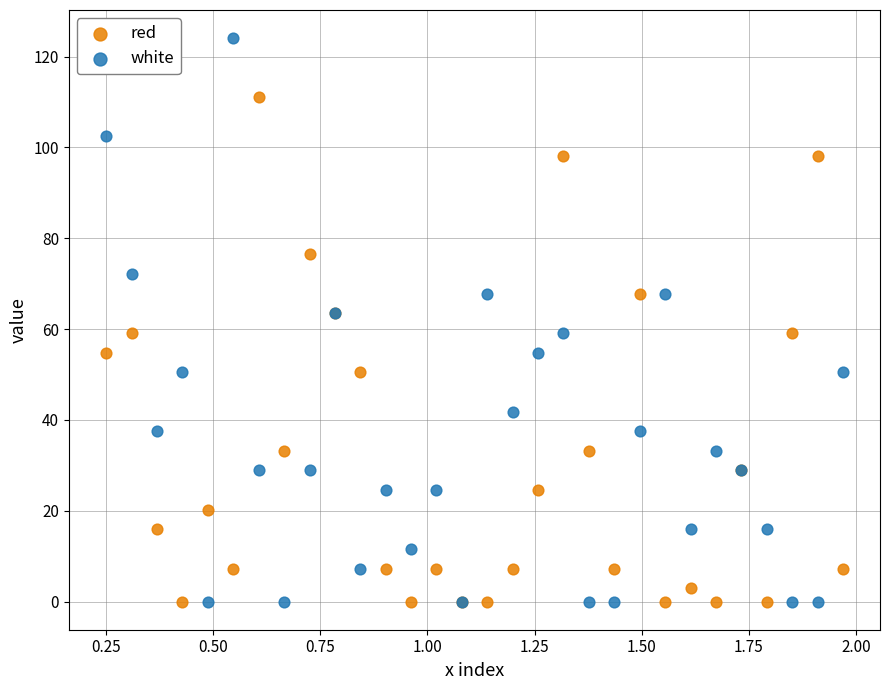

What are all the series names shown in the legend?

red, white